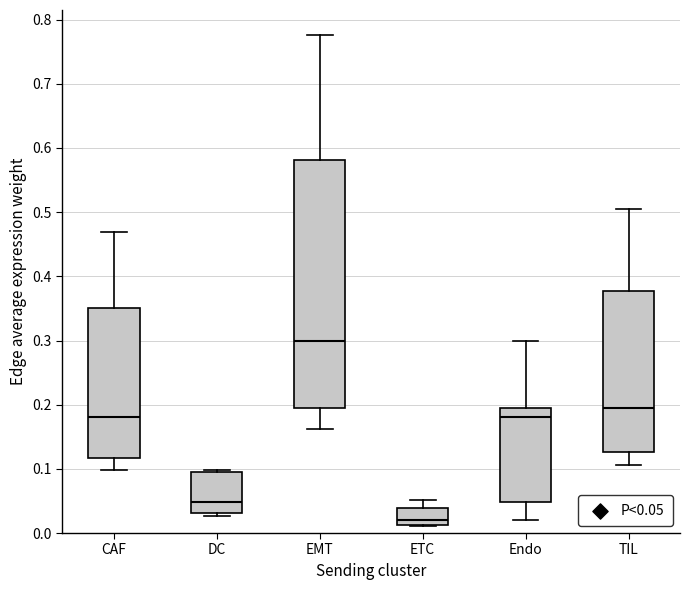

Where does the median line of the box for DC sit on the y-axis? The values are not printed on the chart, so give them approximately, as read against the axis.

0.05